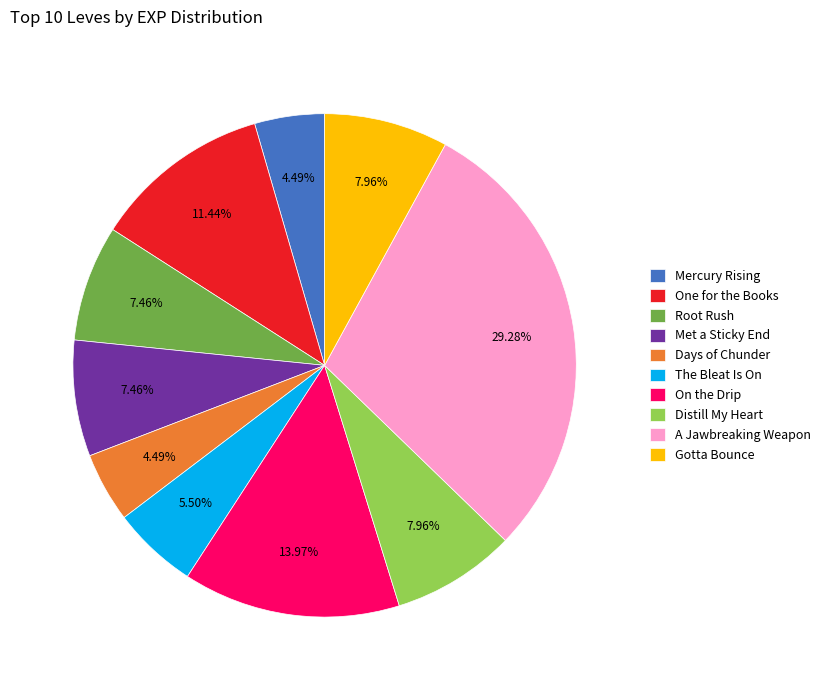

To the nearest percent, what is the average slice percentage?

10%